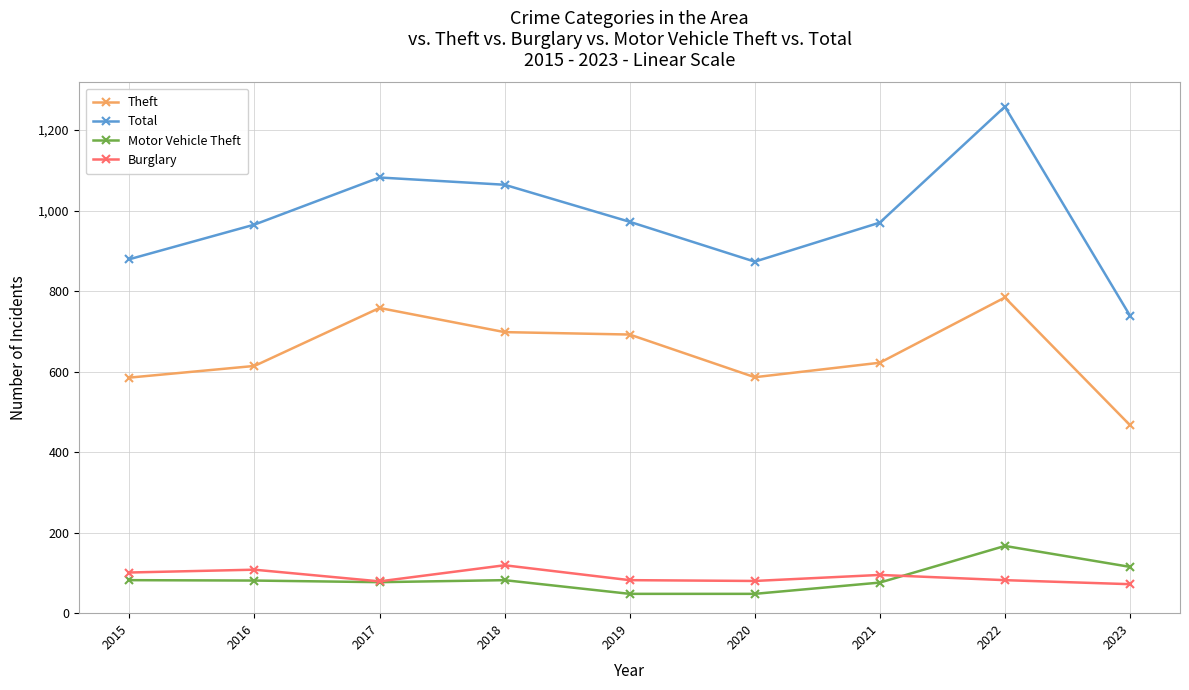

In Burglary, how many points are higher than both neighbors (excluding endpoints)?

3